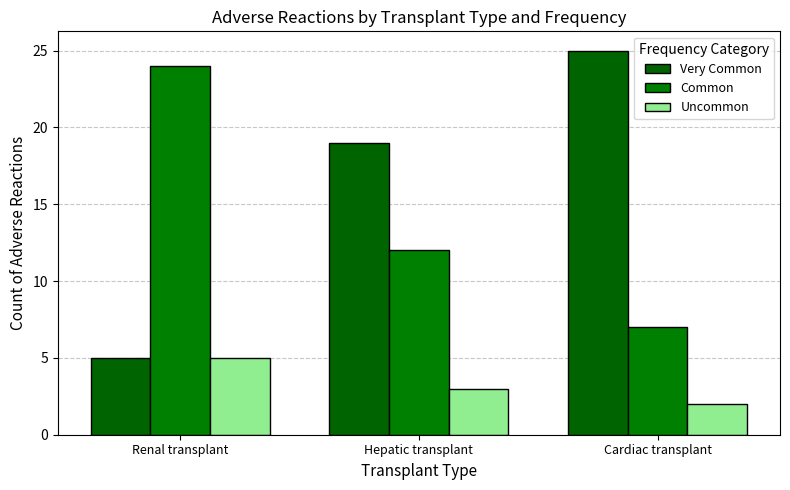

Which category has the highest value in the Common series?

Renal transplant